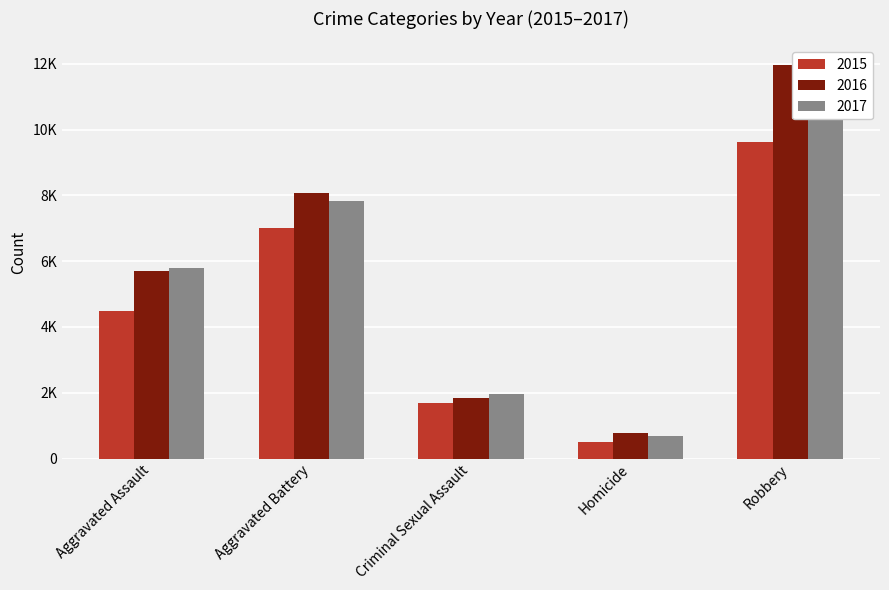

Which series has the largest total across all categories?

2016